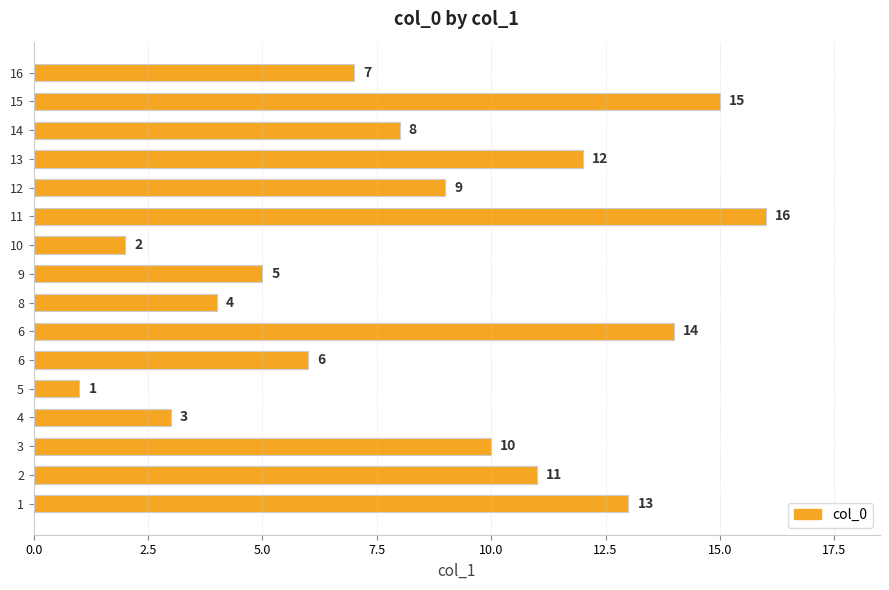

What is the difference between the maximum and second lowest values?

14